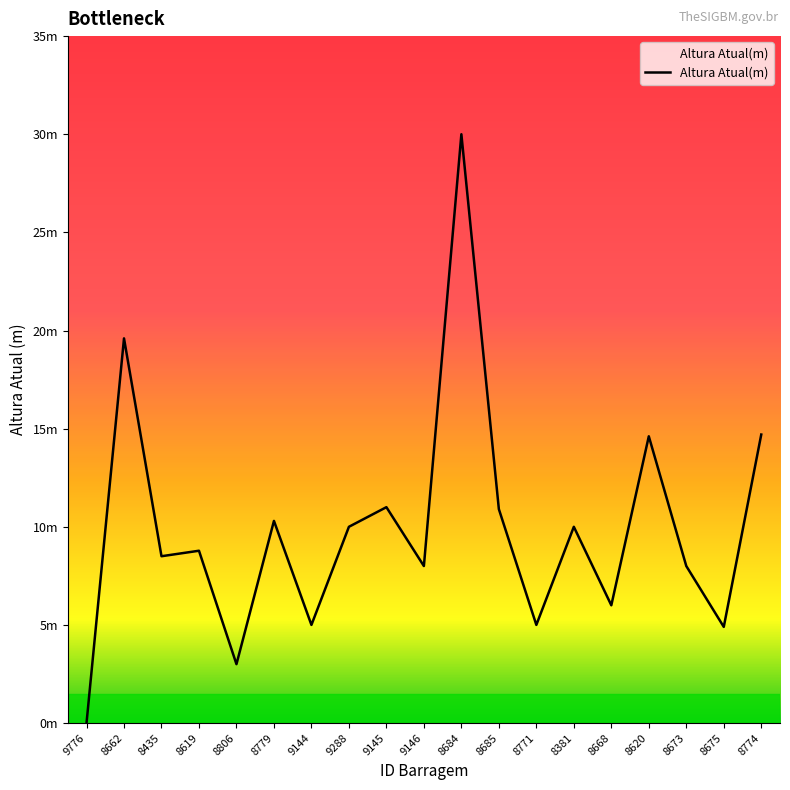

True or false: the data shows 8.0 at 9146.

True